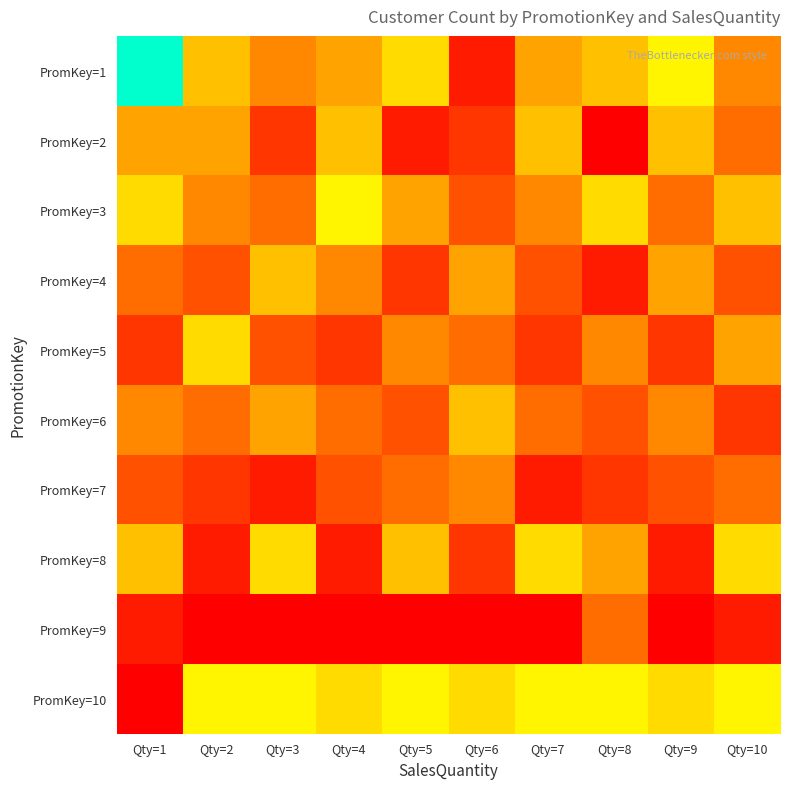

Which label corresponds to the largest value in the chart?

Qty=1